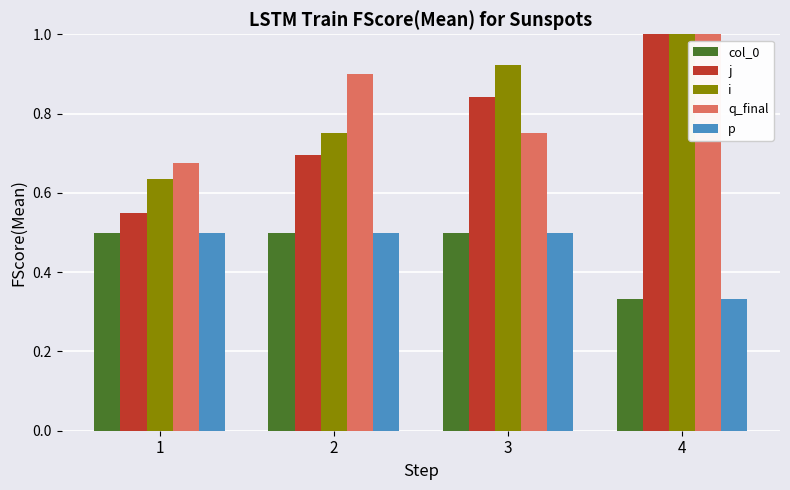

What is the difference between the maximum and minimum values in the i series?

0.4